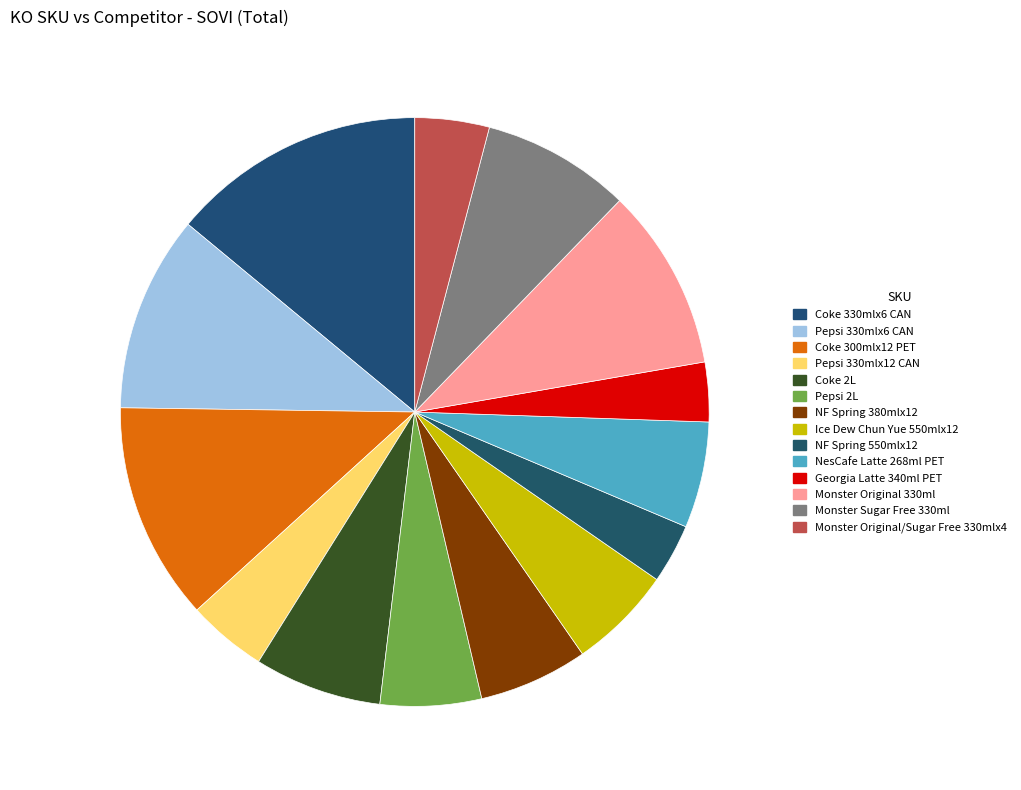

What is the smallest slice in the pie chart?

NF Spring 550mlx12